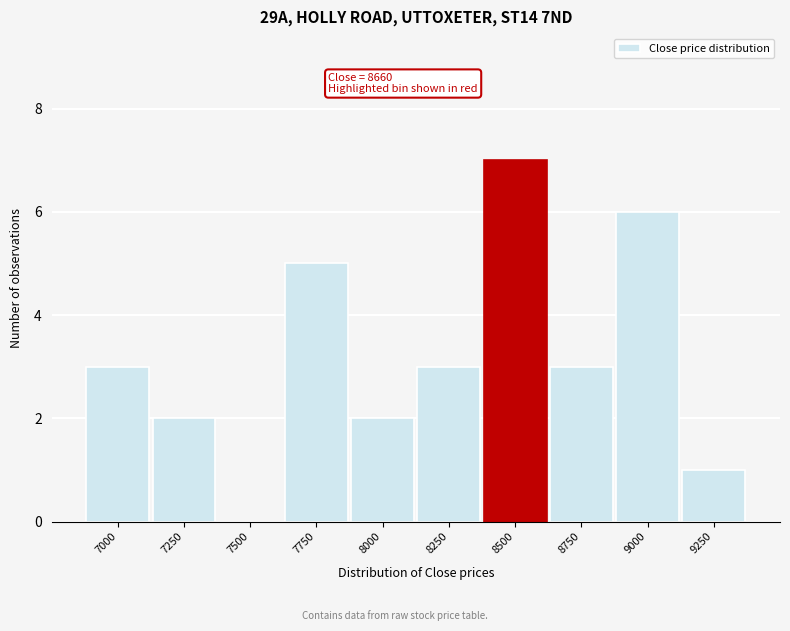

Reading right to left, extract all data points from this chart.

9250=1	9000=6	8750=3	8500=7	8250=3	8000=2	7750=5	7500=0	7250=2	7000=3